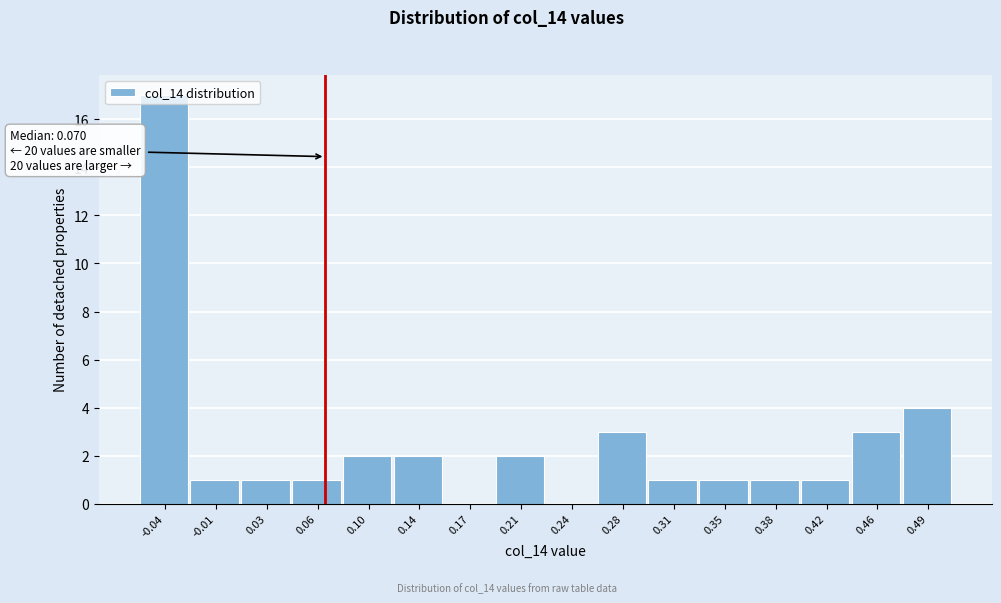

Over which range of the x-axis is the bar tallest?

-0.060 to -0.025